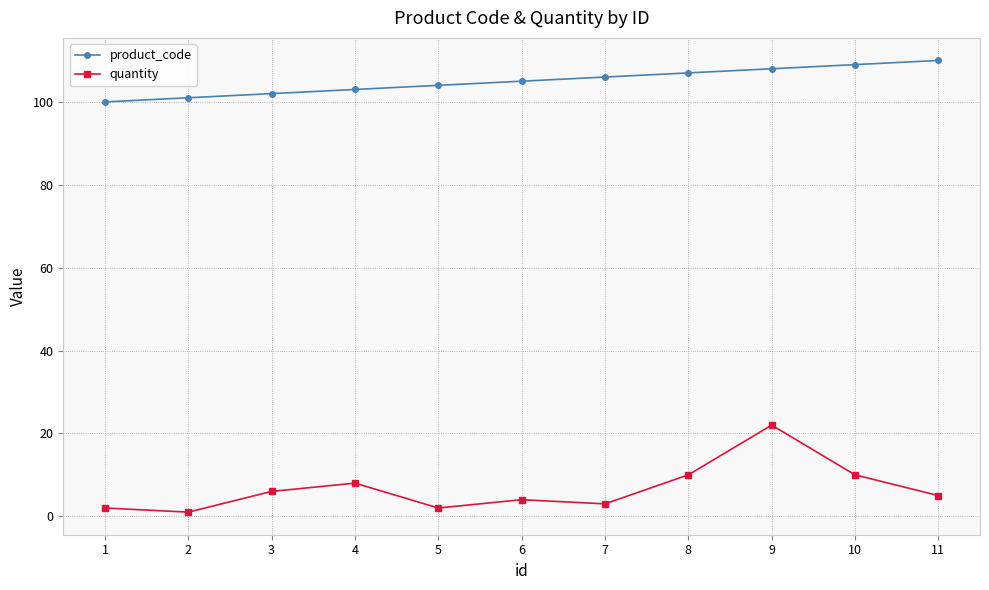

What is the value of the product_code point at the 9th from the left?

108